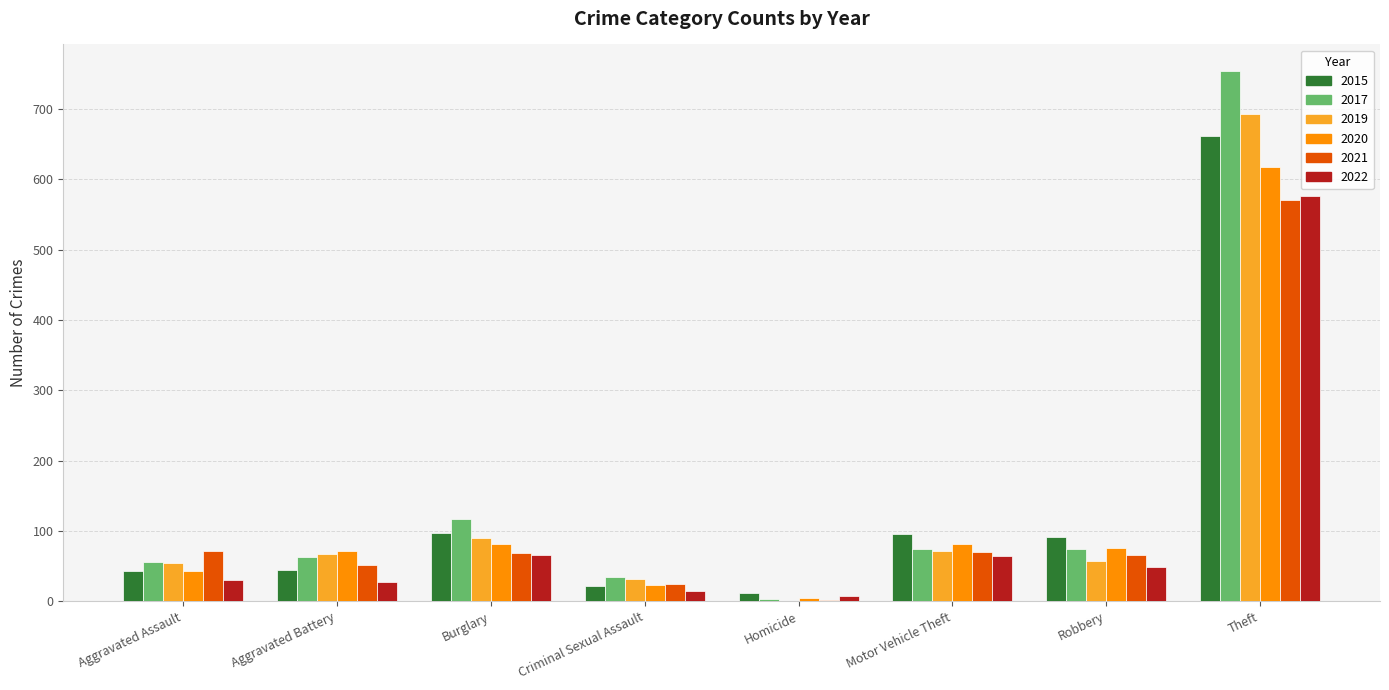

How many positive values does the 2019 series have?

7